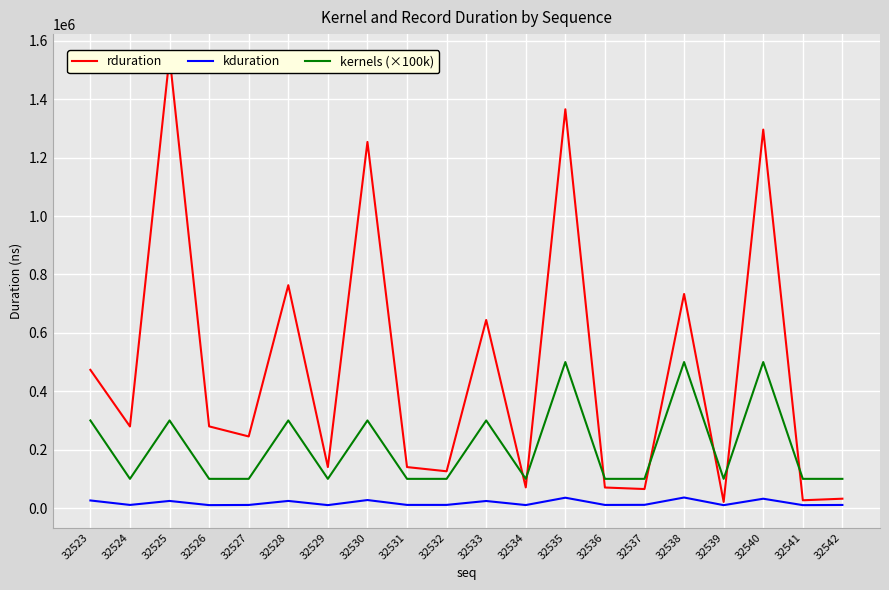

Reading left to right, what are all the values shown in this chart?

rduration: 32523=473243	32524=279421	32525=1546226	32526=279709	32527=245214	32528=763191	32529=140383	32530=1253810	32531=140319	32532=125919	32533=644089	32534=70815	32535=1365618	32536=70367	32537=65120	32538=733144	32539=21056	32540=1296050	32541=26624	32542=32031
kduration: 32523=25999	32524=10693	32525=24352	32526=10061	32527=10640	32528=24389	32529=10093	32530=27414	32531=10755	32532=10801	32533=24163	32534=10264	32535=35412	32536=10679	32537=10992	32538=36087	32539=9904	32540=31964	32541=9988	32542=10633
kernels (×100k): 32523=300000	32524=100000	32525=300000	32526=100000	32527=100000	32528=300000	32529=100000	32530=300000	32531=100000	32532=100000	32533=300000	32534=100000	32535=500000	32536=100000	32537=100000	32538=500000	32539=100000	32540=500000	32541=100000	32542=100000